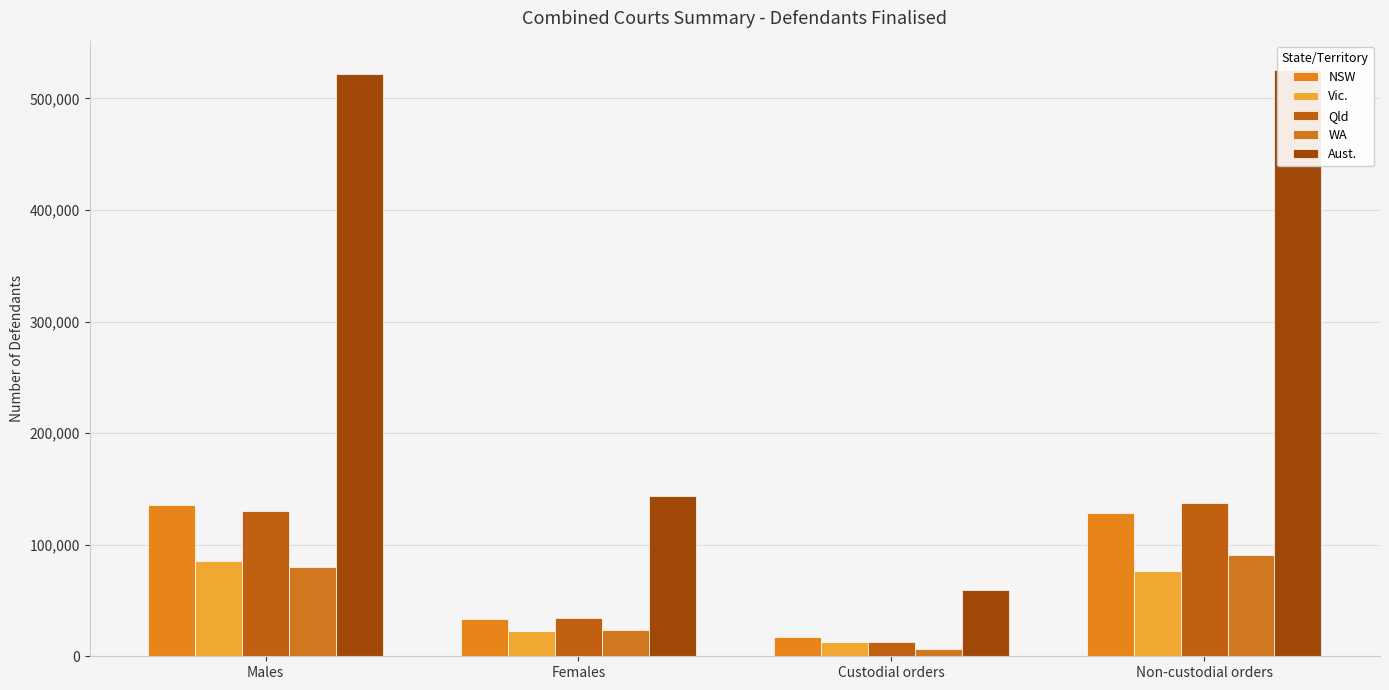

What is the label of the 1st bar from the left?

Males